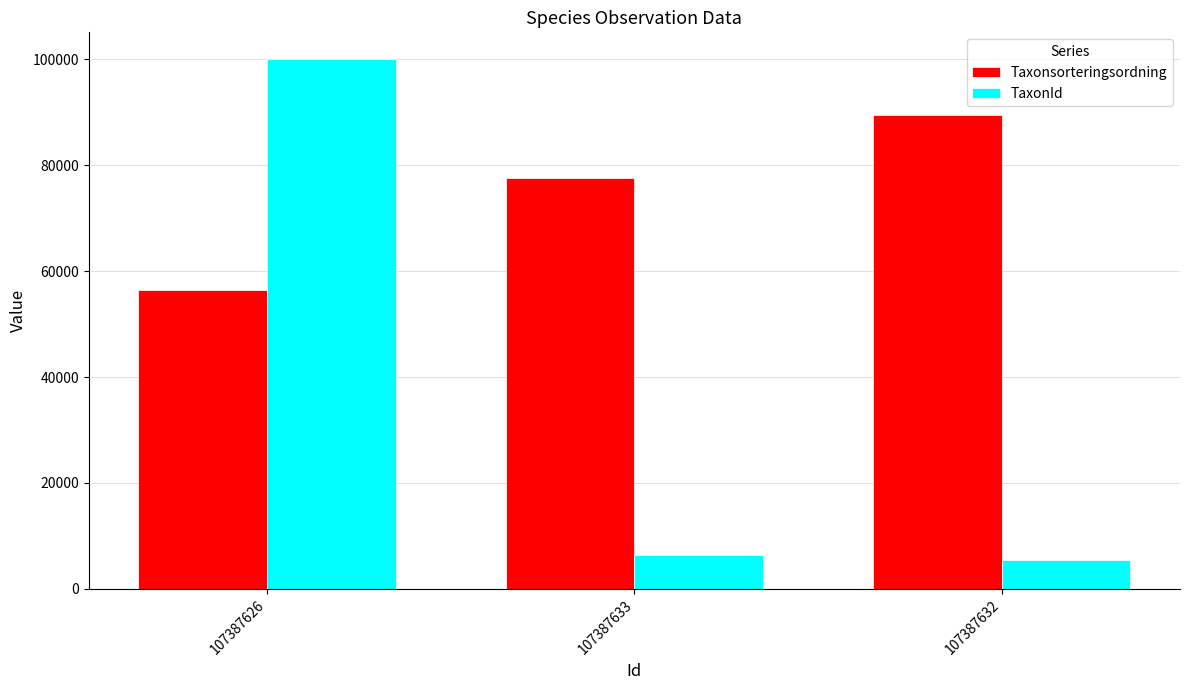

Reading left to right, extract all data points from this chart.

Taxonsorteringsordning: 107387626=56395	107387633=77506	107387632=89410
TaxonId: 107387626=100109	107387633=6425	107387632=5432